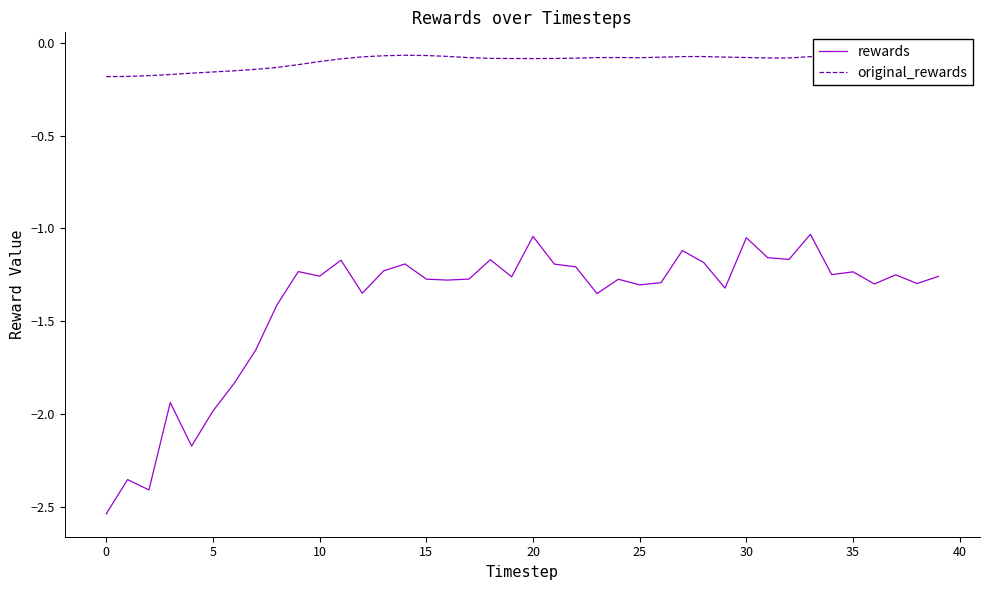

True or false: rewards and original_rewards intersect in this chart.

False